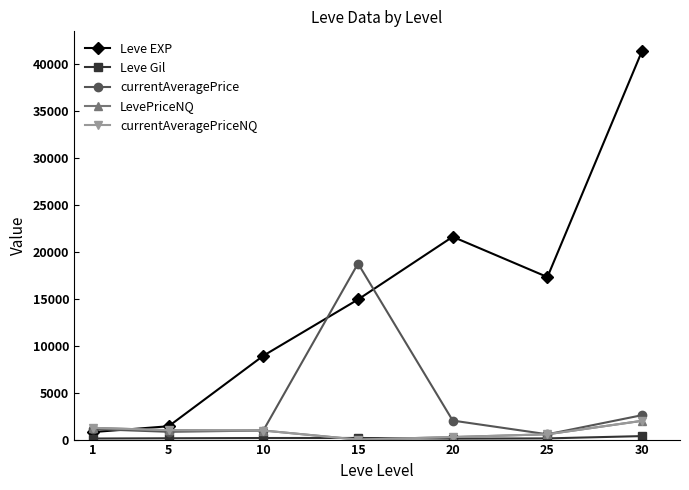

What are all the series names shown in the legend?

Leve EXP, Leve Gil, currentAveragePrice, LevePriceNQ, currentAveragePriceNQ